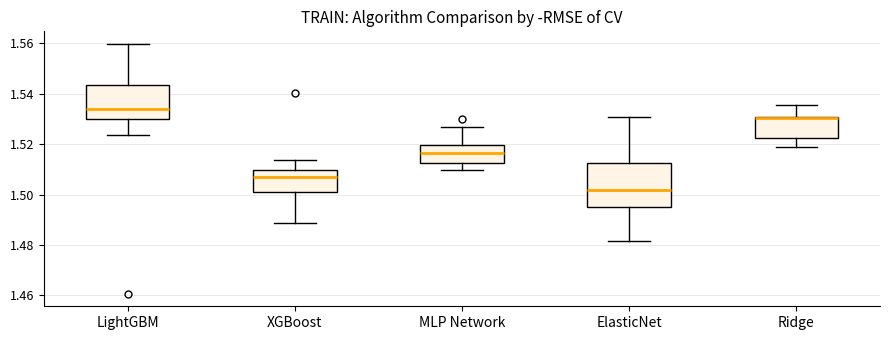

Reading left to right, transcribe this box plot: for each box, give where its median line is, the range the box spans, and where its two whiskers end, as read against the y-axis. The values are not printed on the chart, so give them approximately, as read against the axis.

LightGBM: median 1.534, box 1.530 to 1.544, whiskers 1.524 to 1.560
XGBoost: median 1.506, box 1.502 to 1.510, whiskers 1.488 to 1.514
MLP Network: median 1.516, box 1.512 to 1.520, whiskers 1.510 to 1.526
ElasticNet: median 1.502, box 1.494 to 1.512, whiskers 1.482 to 1.530
Ridge: median 1.530 (drawn on the box's upper edge), box 1.522 to 1.530, whiskers 1.518 to 1.536